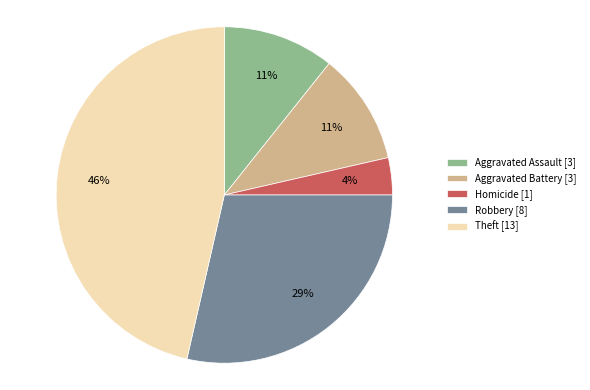

To the nearest percent, what is the average slice percentage?

20%